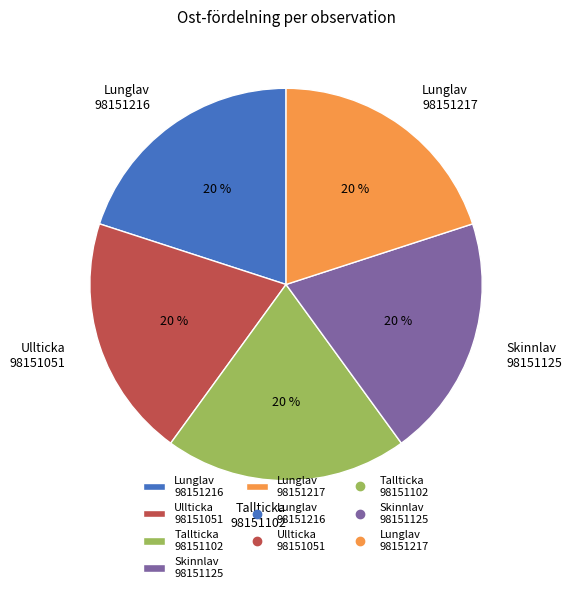

The Lunglav 98151216 slice represents 8% of the pie. True or false?

False